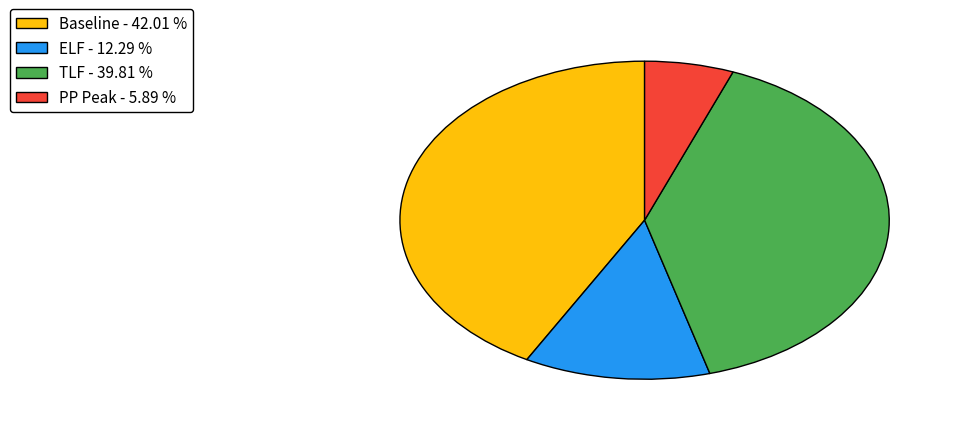

What is the ratio of the value at Baseline - 42.01 % to the value at PP Peak - 5.89 %?

7.1